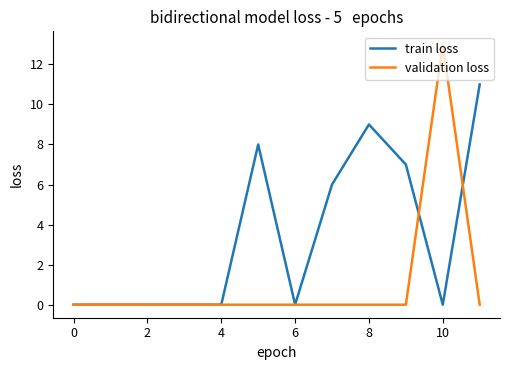

Reading left to right, transcribe all the data shown in this chart.

train loss: 0	0	0	0	0	8	0	6	9	7	0	11
validation loss: 0	0	0	0	0	0	0	0	0	0	13	0